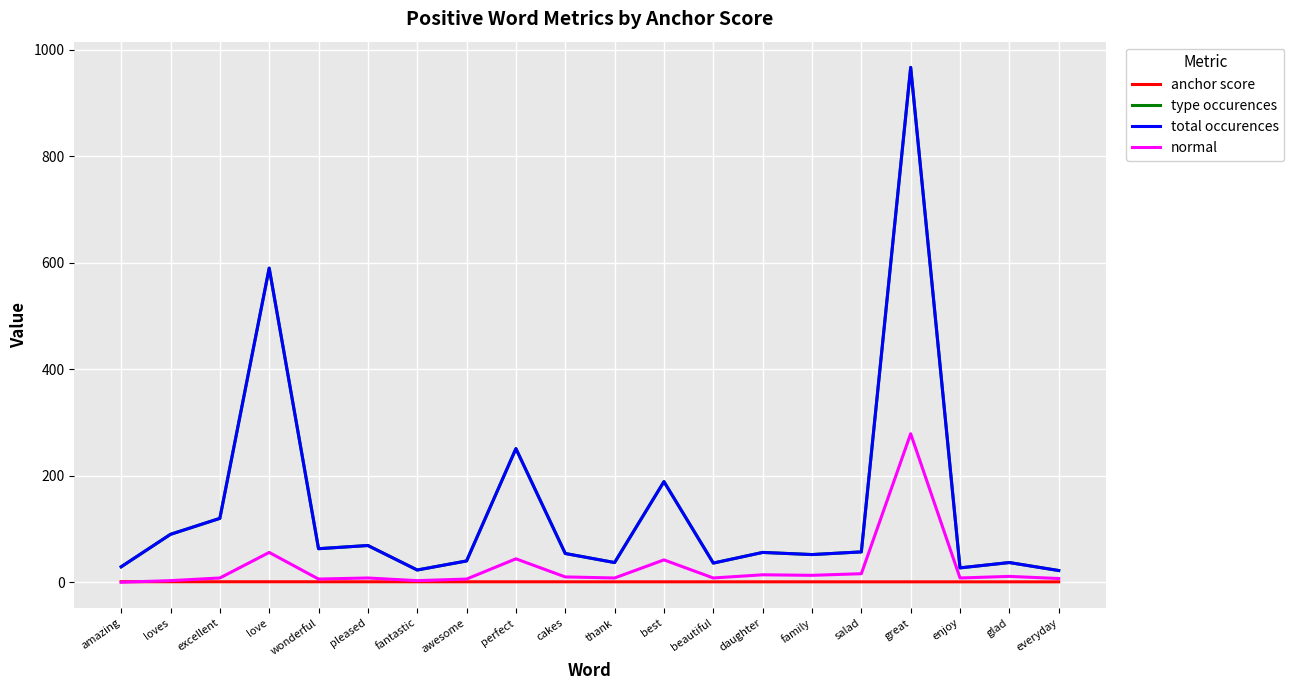

What is the approximate value of total occurences at fantastic?

23.0